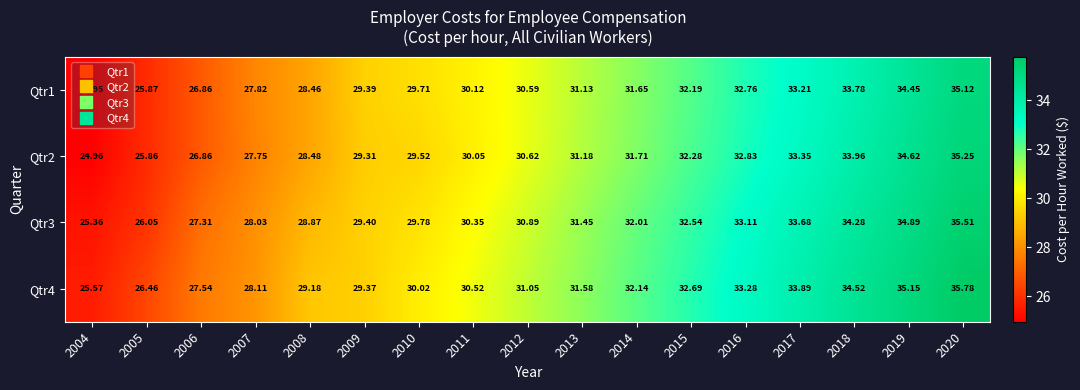

How many series are shown in this chart?

4